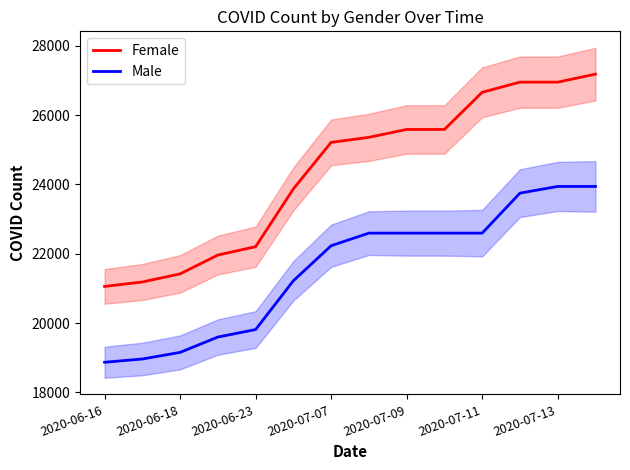

The Female series shows 38491 at 7. True or false?

False